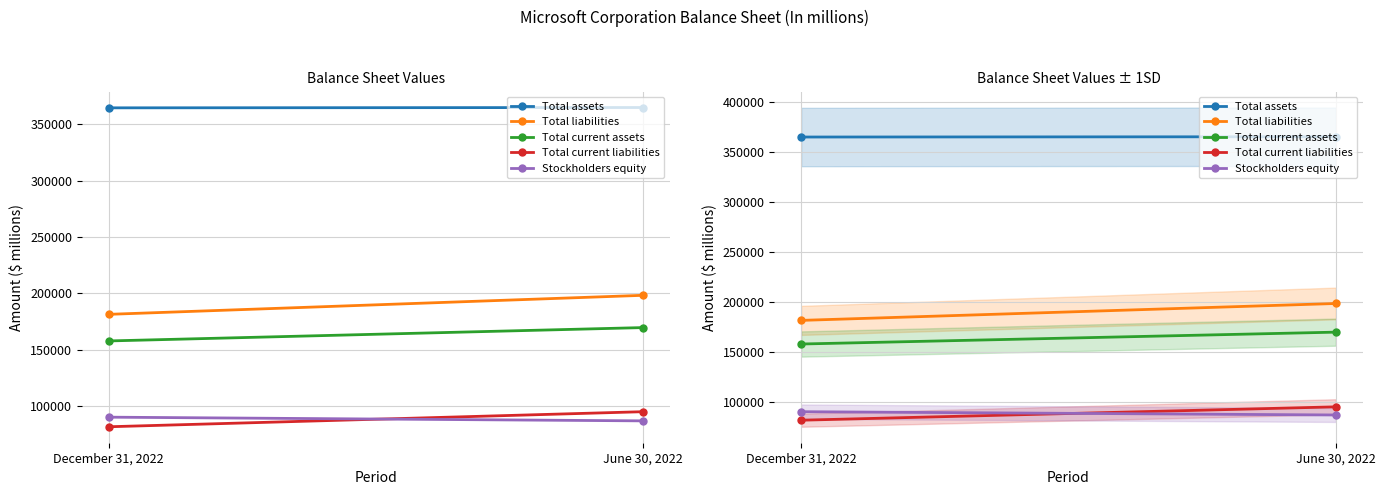

How many categories are shown in the chart?

2